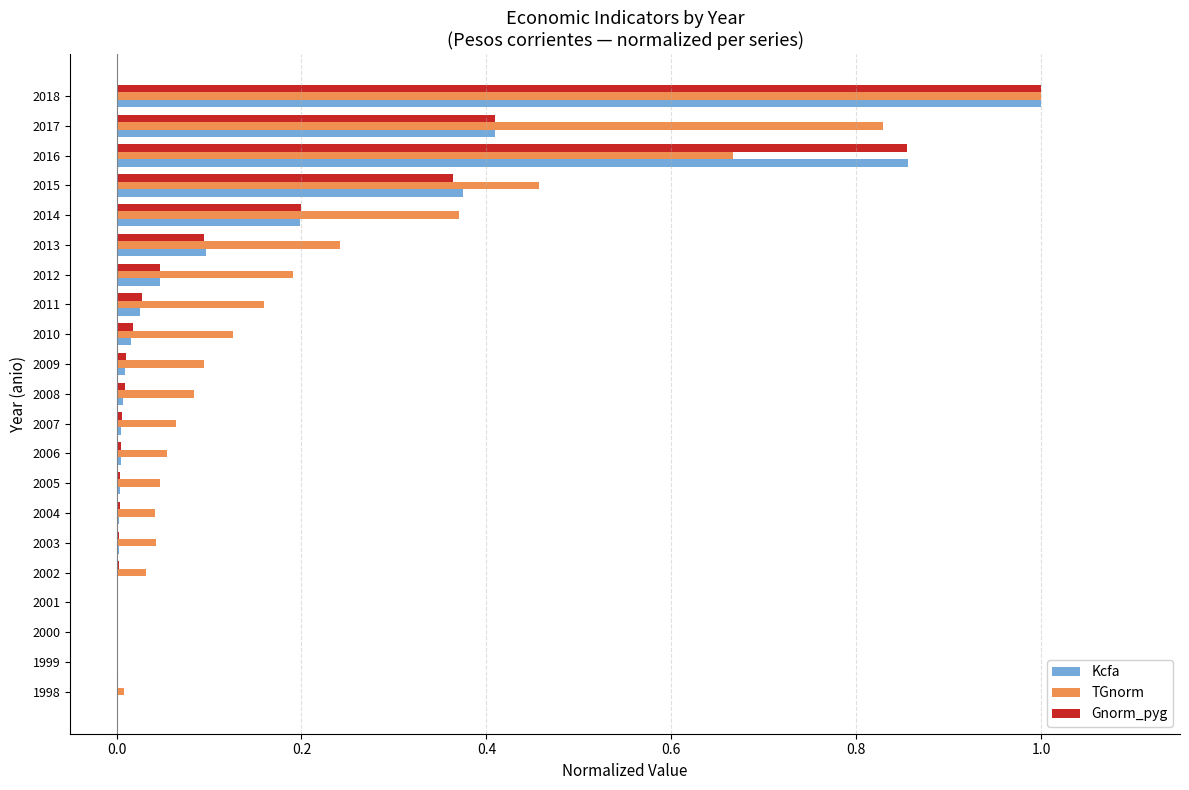

What is the greatest value displayed?

1.0